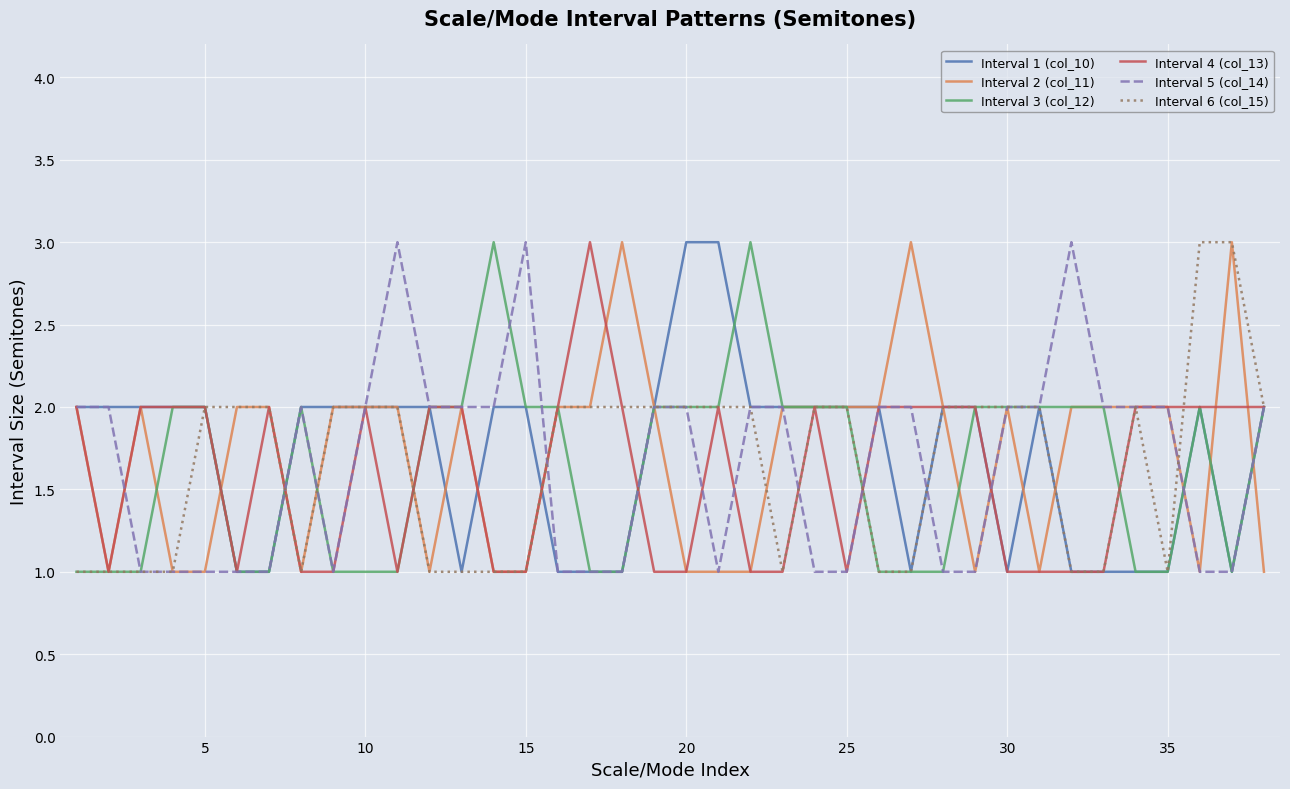

What is the highest value of the Interval 5 (col_14) series?

3